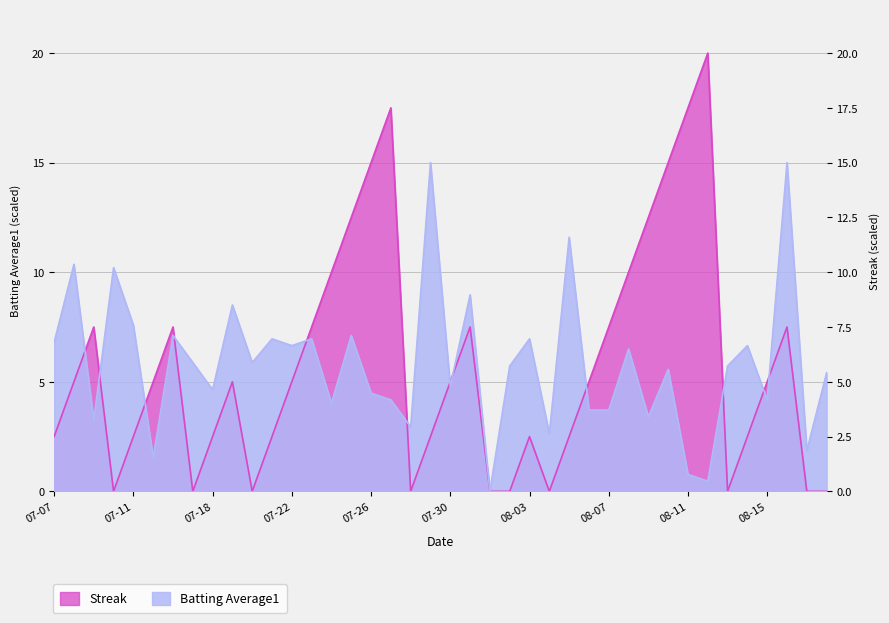

How many positive values does the Batting Average1 series have?

39